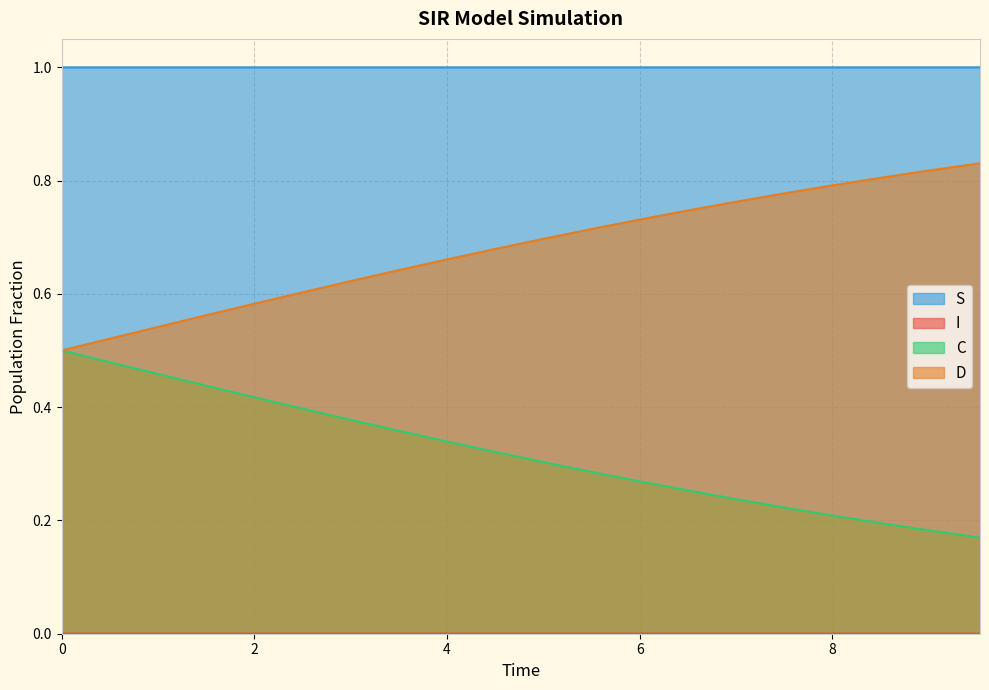

List the series in order of their overall mean, highest first.

S, D, C, I